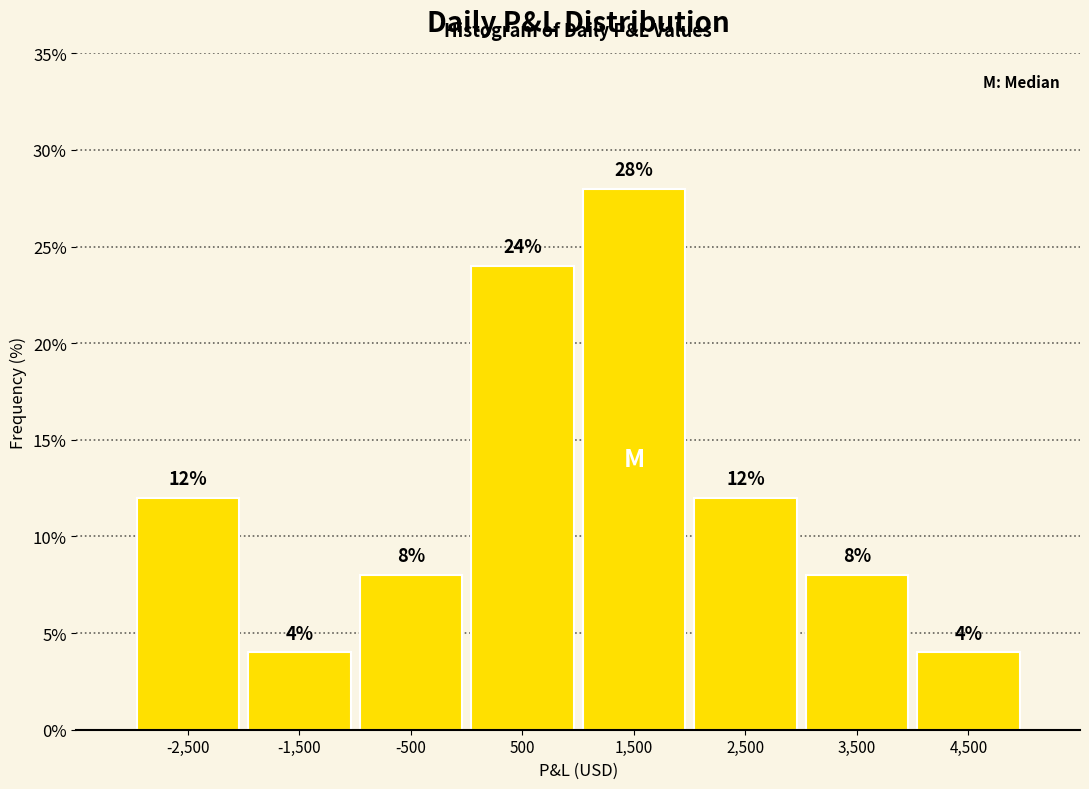

Reading left to right, transcribe this chart: for each bar, give the range it covers on the x-axis and its height.

-3000 to -2000: 12
-2000 to -1000: 4
-1000 to 0: 8
0 to 1000: 24
1000 to 2000: 28
2000 to 3000: 12
3000 to 4000: 8
4000 to 5000: 4